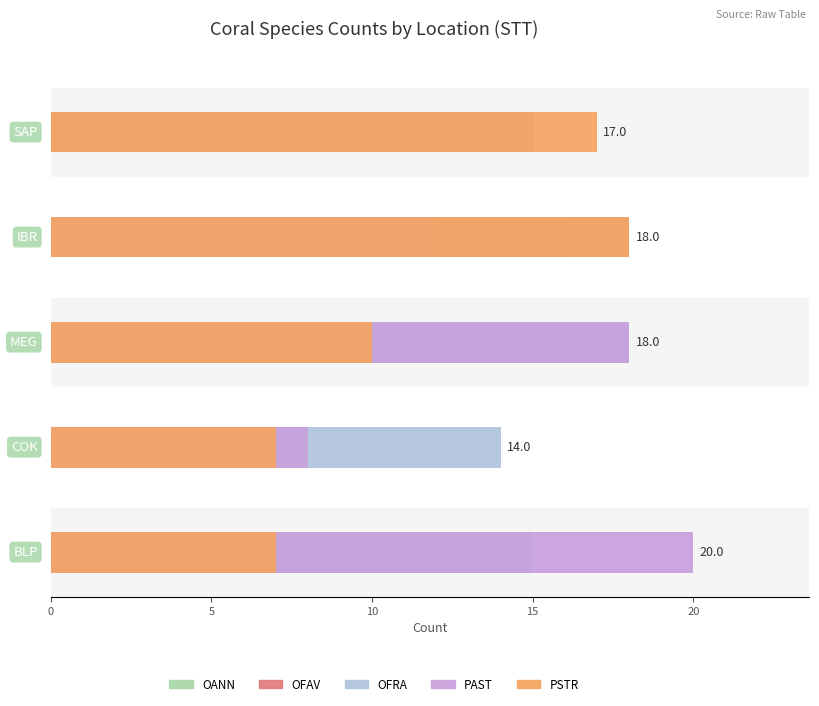

How many distinct data groups are displayed?

5